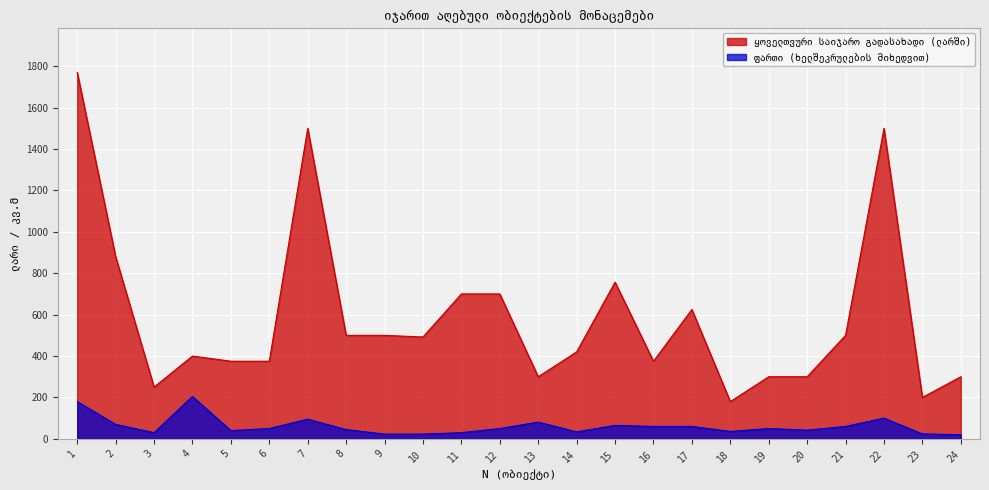

True or false: ფართი (ხელშეკრულების მიხედვით) and ყოველთვური საიჯარო გადასახადი (ლარში) cross at least once.

False